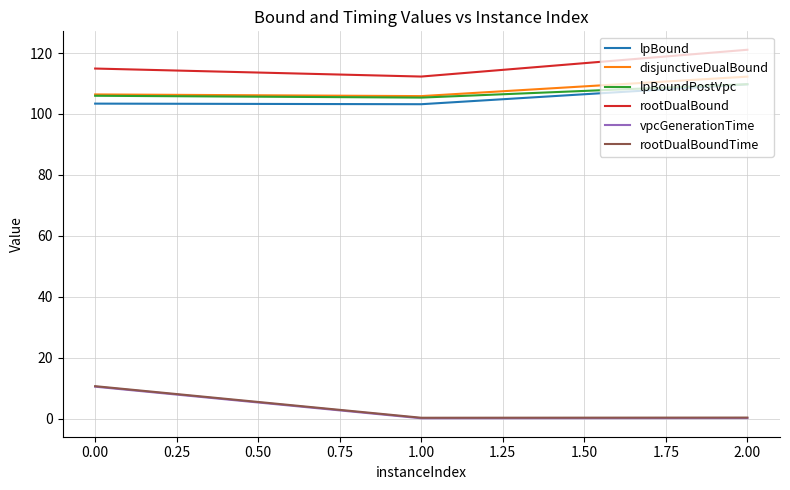

Which label corresponds to the largest value in the chart?

2.00